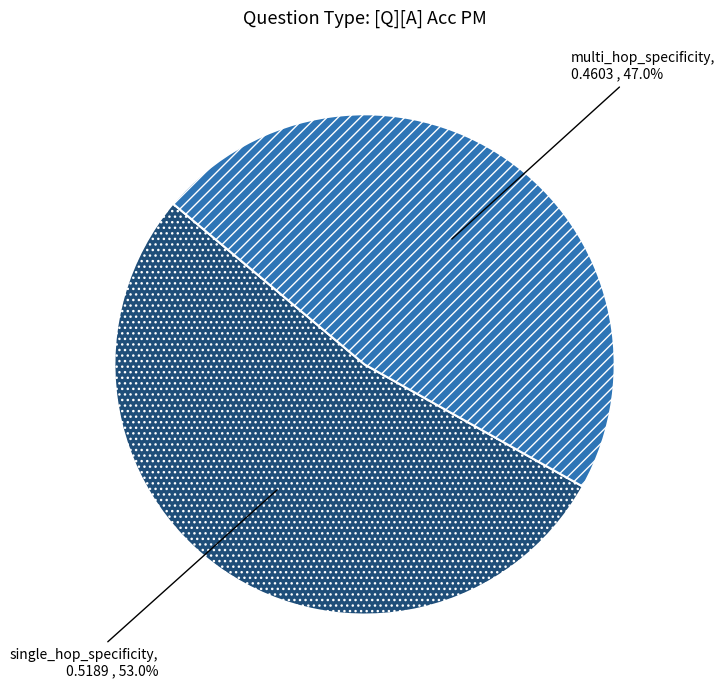

Is there any slice that represents more than half of the pie?

Yes